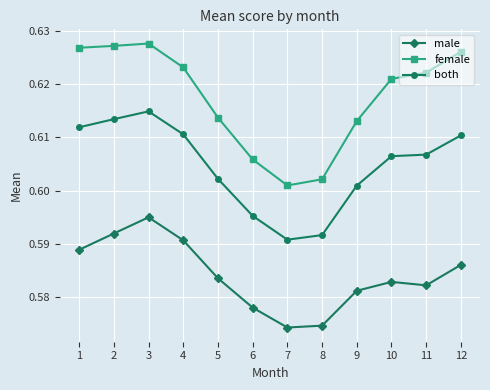

True or false: male and both intersect in this chart.

False